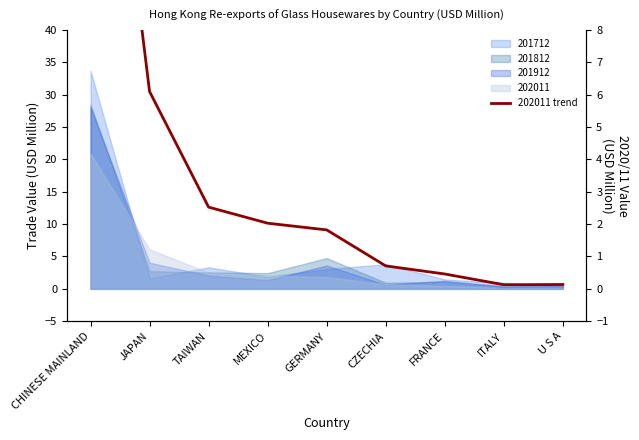

The value at FRANCE is 0.3. True or false?

False